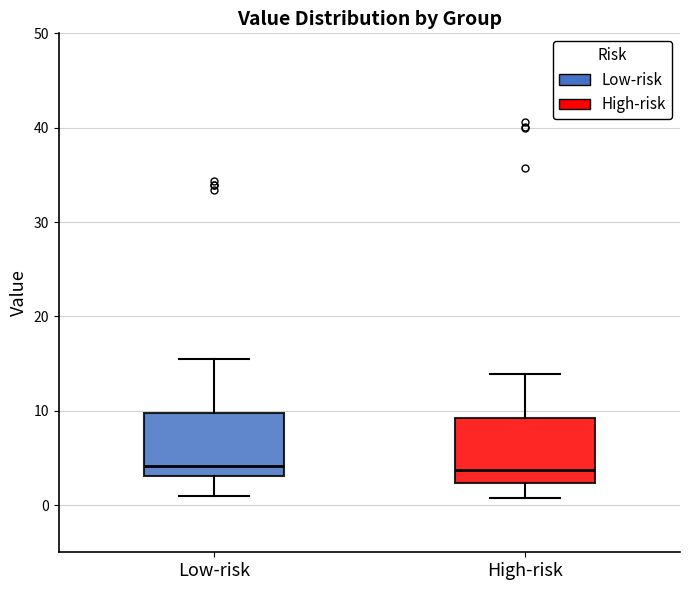

Reading left to right, read every box against the y-axis: the position of its median line, the range the box covers, and the ends of its whiskers. The values are not printed on the chart, so give them approximately, as read against the axis.

Low-risk: median 4, box 3 to 10, whiskers 1 to 16
High-risk: median 4, box 2 to 9, whiskers 1 to 14